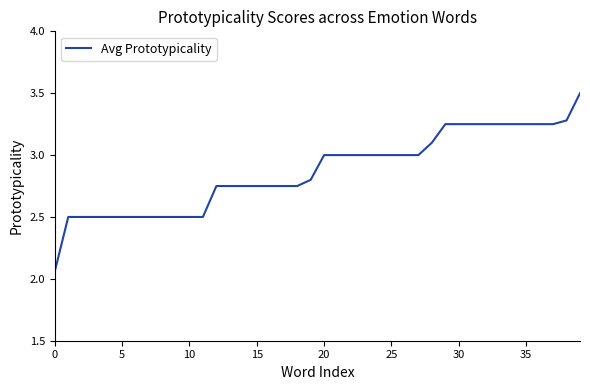

What is the greatest value displayed?

3.5